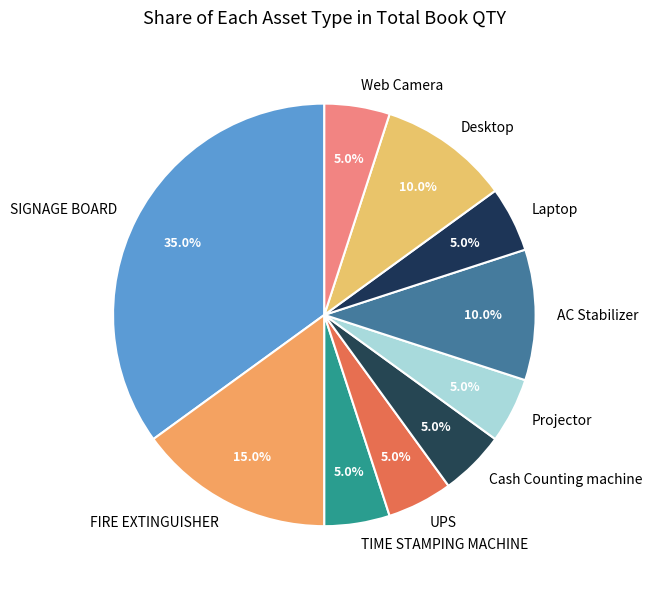

True or false: Projector accounts for 5% of the total.

True